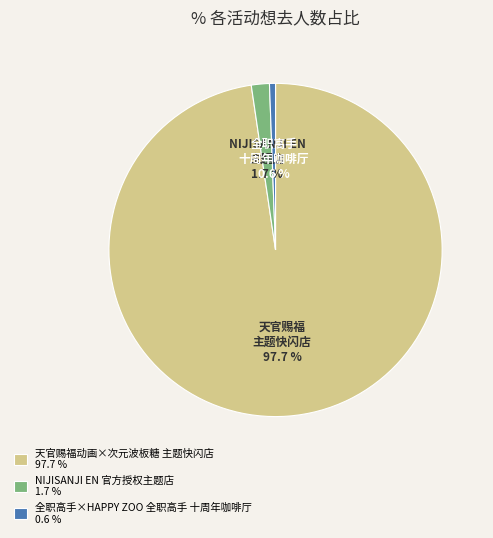

Do 天官赐福动画×次元波板糖 主题快闪店 and 全职高手×HAPPY ZOO 全职高手 十周年咖啡厅 together represent more than half of the pie?

Yes